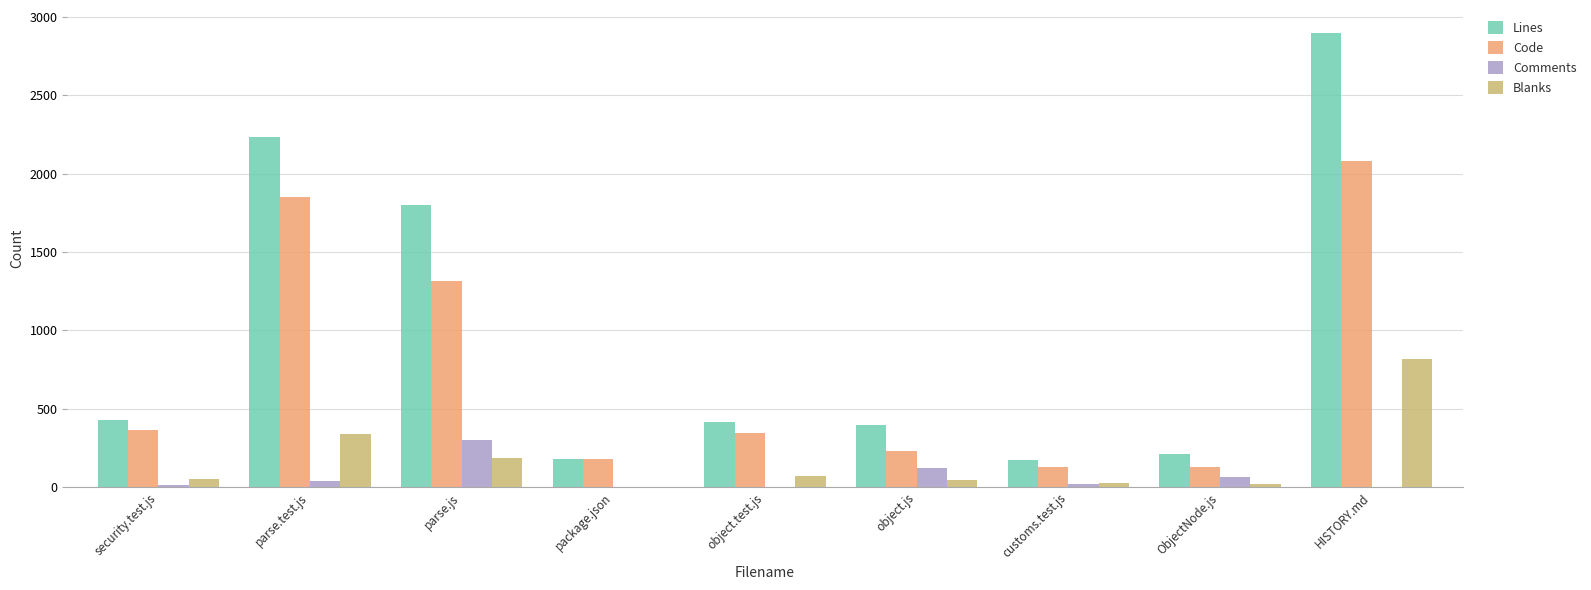

Which label corresponds to the largest value in the chart?

HISTORY.md